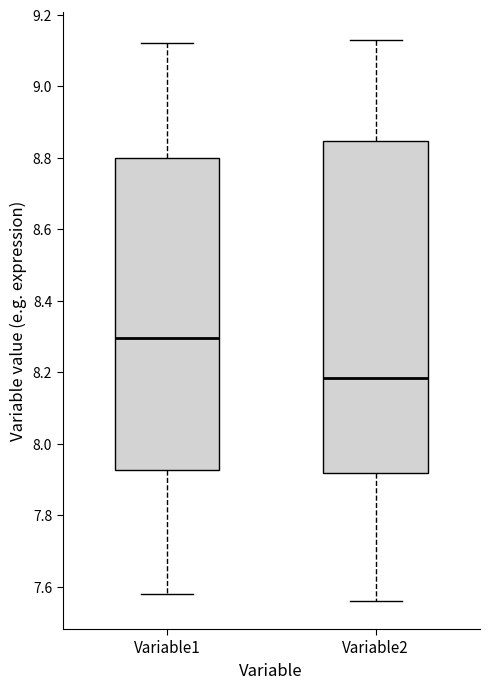

Where is the lower edge of the box for Variable1 on the y-axis? The values are not printed on the chart, so give them approximately, as read against the axis.

7.92